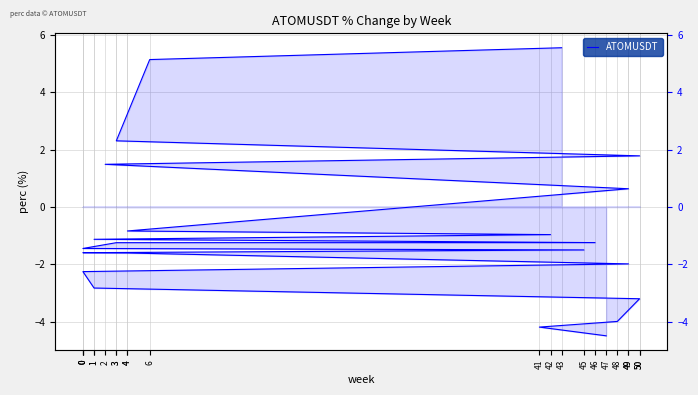

List the labels in order of value, largest first.

43, 6, 3, 50, 2, 49, 4, 42, 1, 46, 3, 0, 45, 0, 4, 49, 0, 1, 50, 48, 41, 47